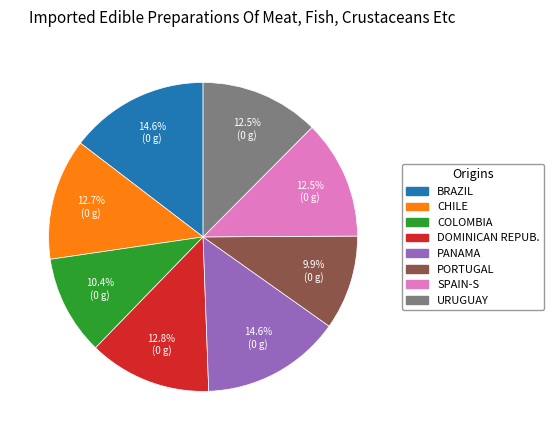

Is the sum of COLOMBIA and URUGUAY greater than half?

No